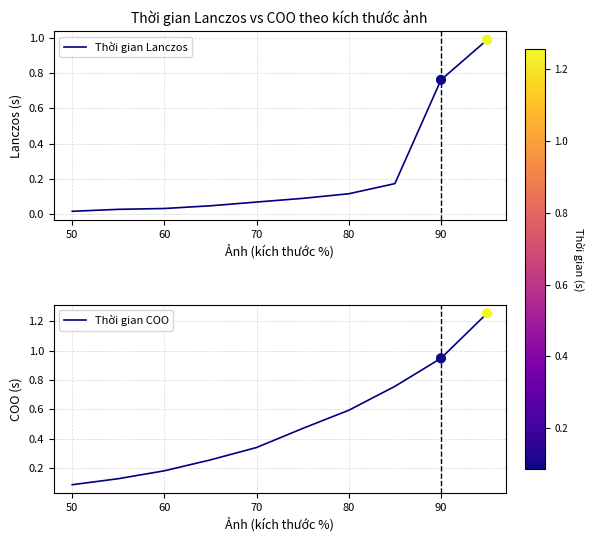

Which series reaches the maximum Y coordinate?

Thời gian COO